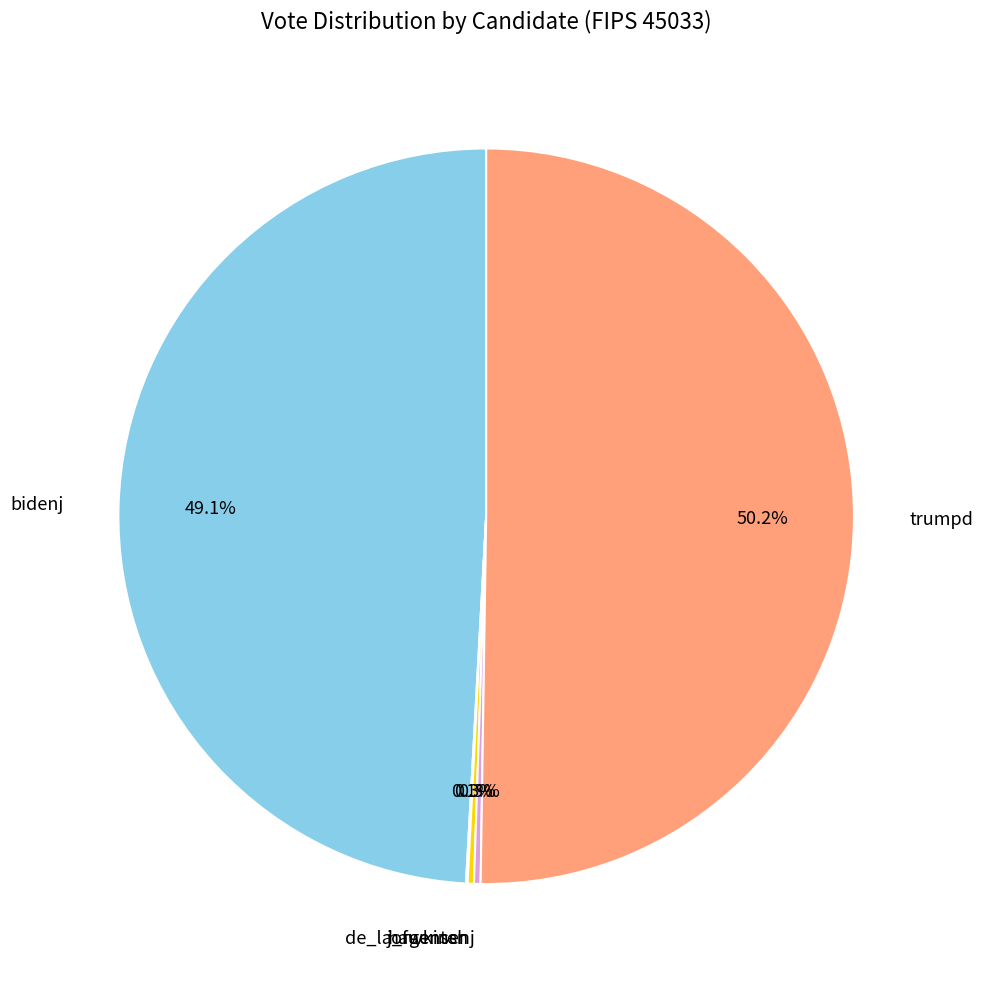

True or false: bidenj accounts for 49% of the total.

True